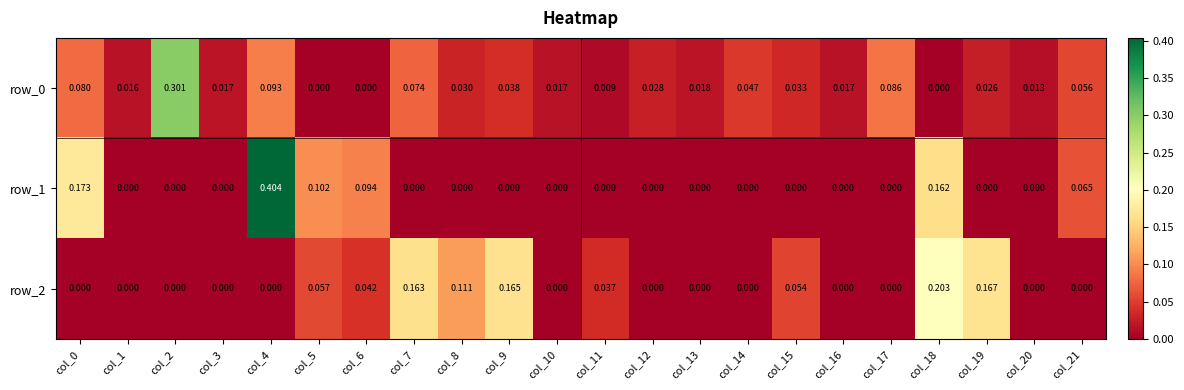

Count the number of categories in the chart.

22